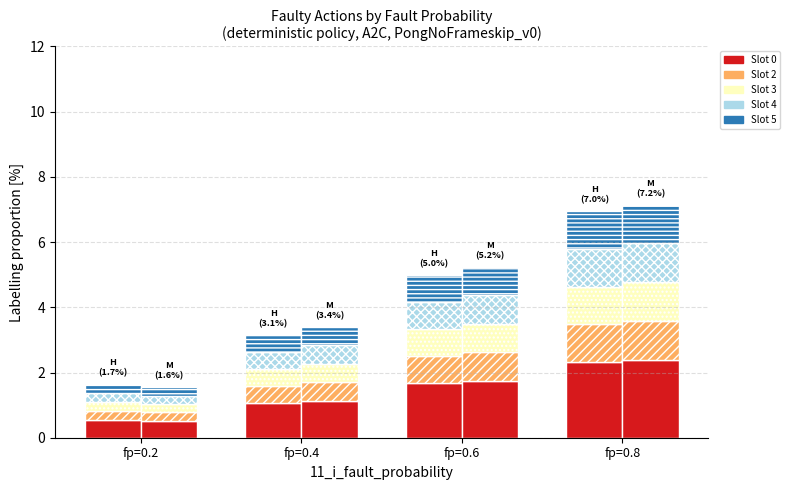

Where does the Slot 0 series first go above 1?

fp=0.4